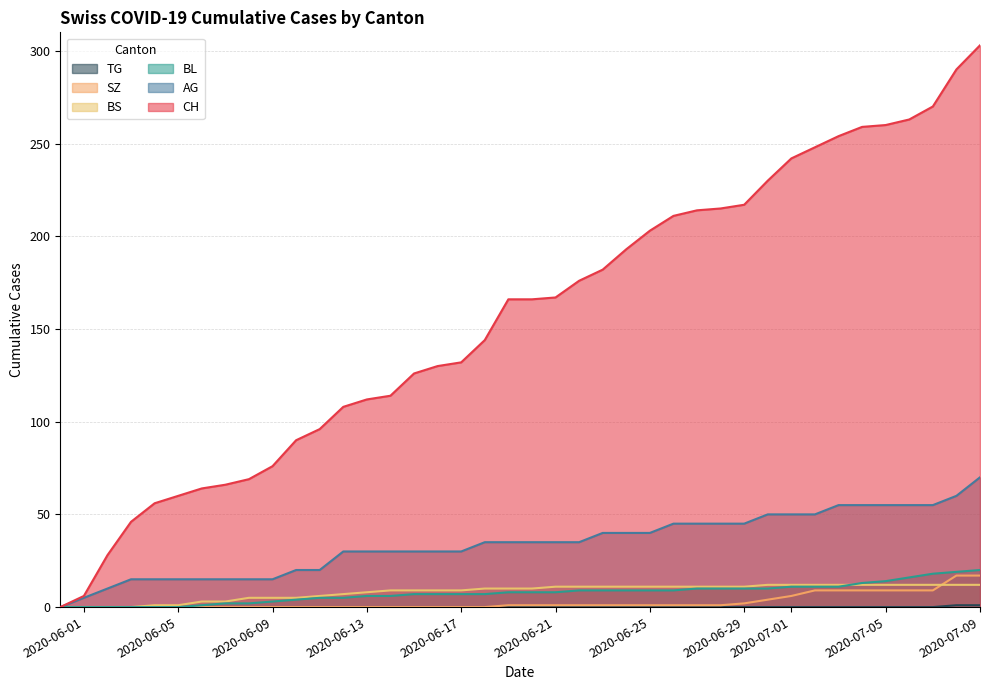

What is the difference between the highest and lowest values at 2020-06-13?

112